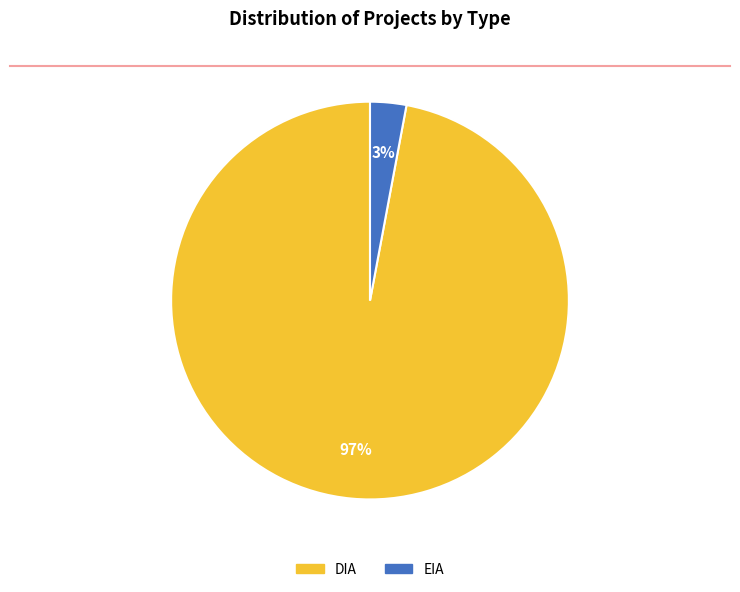

What percentage is the DIA slice, to the nearest percent?

97%